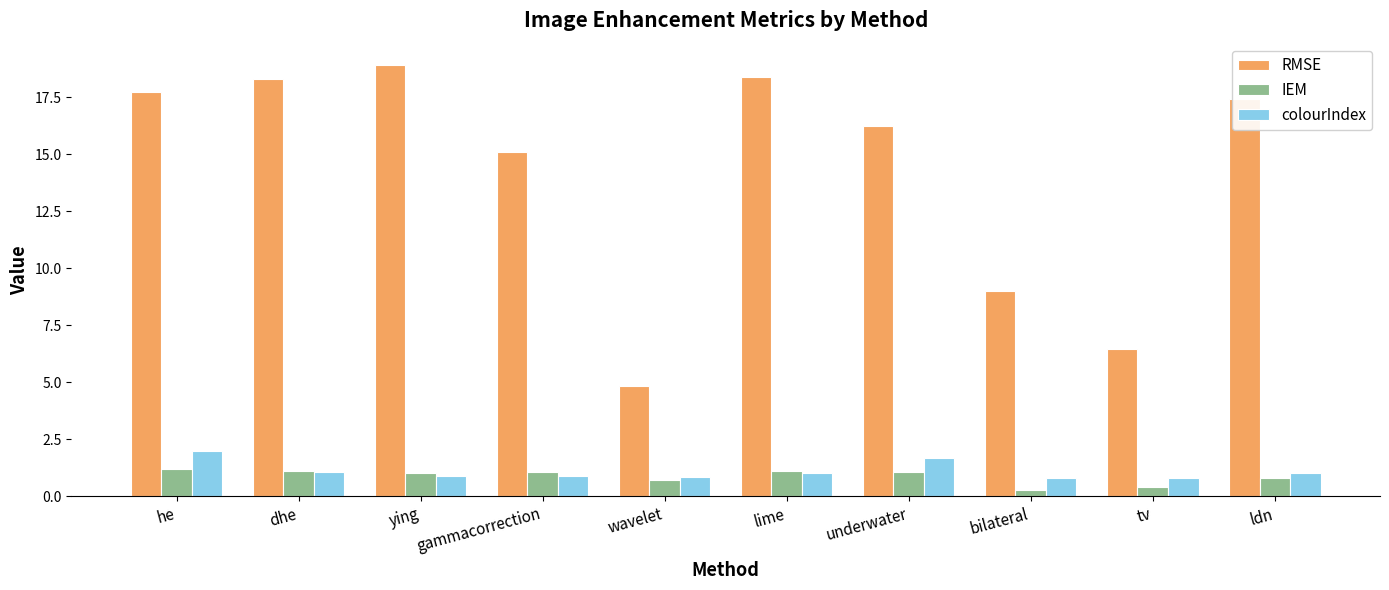

At gammacorrection, list the series in order from largest to smallest.

RMSE, IEM, colourIndex